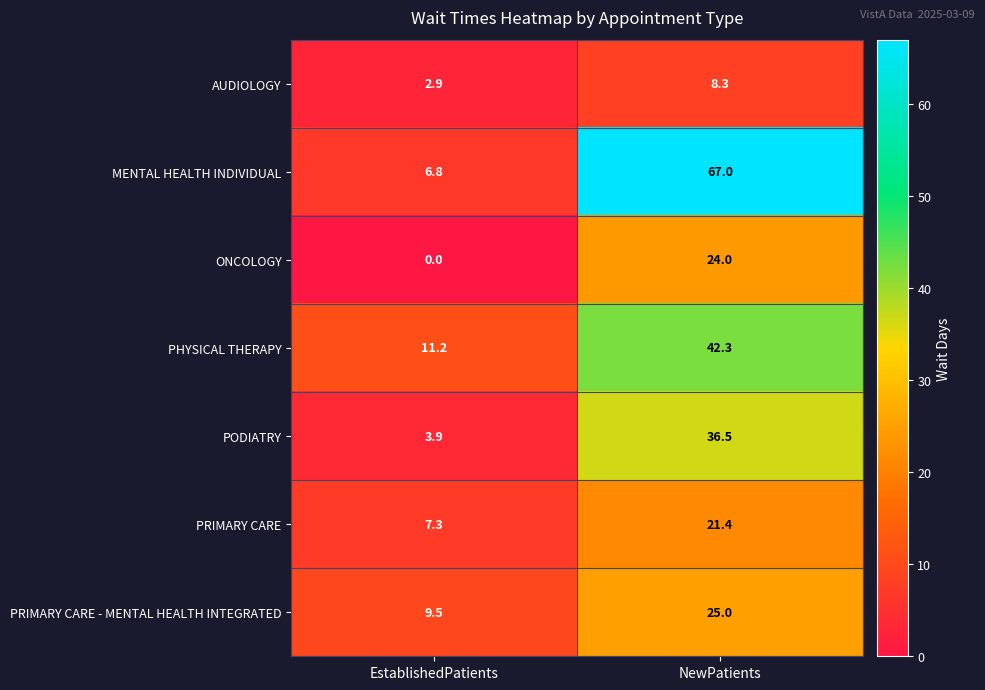

The value of MENTAL HEALTH INDIVIDUAL at EstablishedPatients is 6.8. True or false?

True